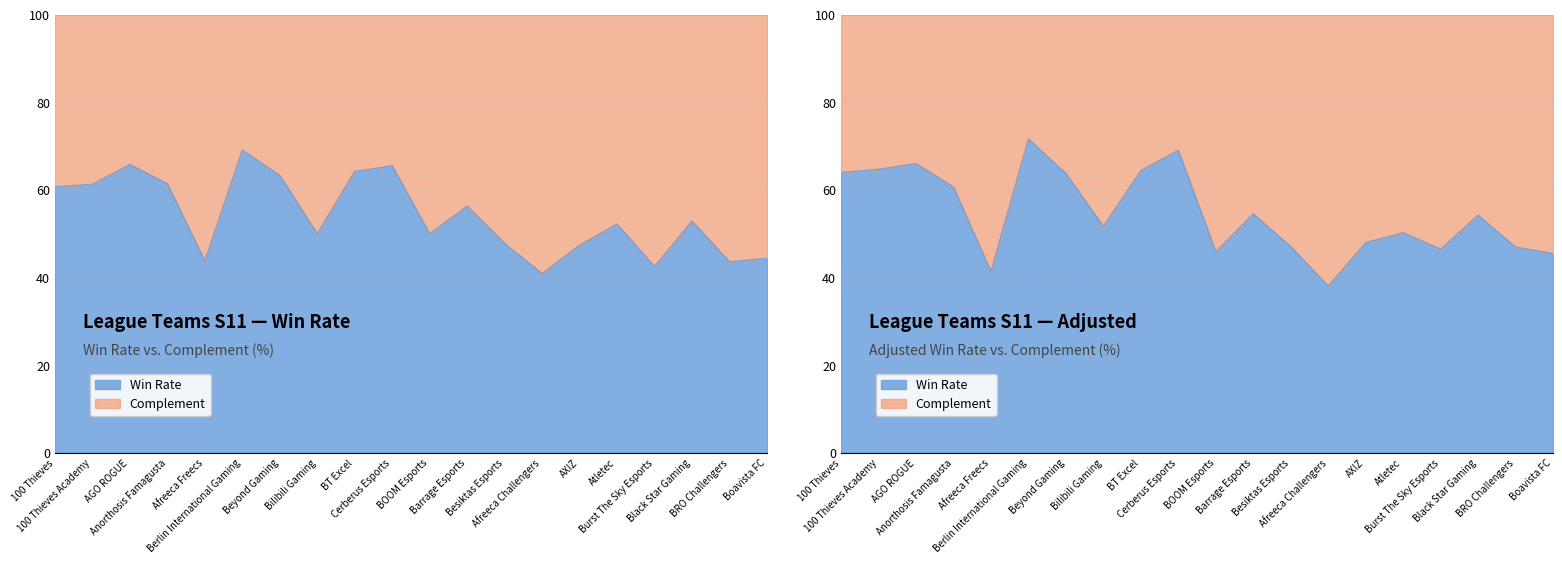

At which category does the data reach its first local peak?

AGO ROGUE